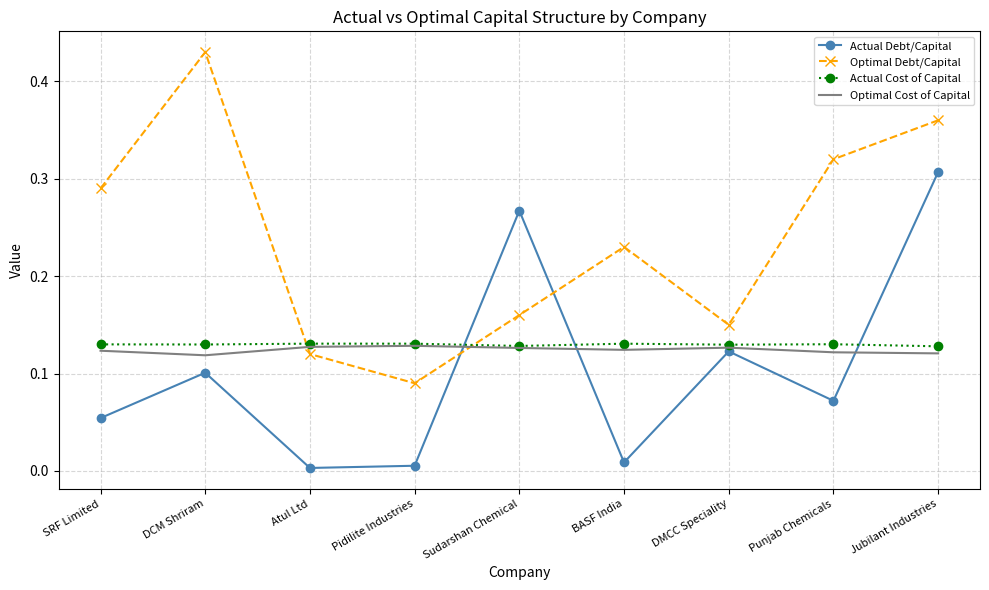

Between Atul Ltd and Punjab Chemicals, which series saw the biggest shift?

Optimal Debt/Capital